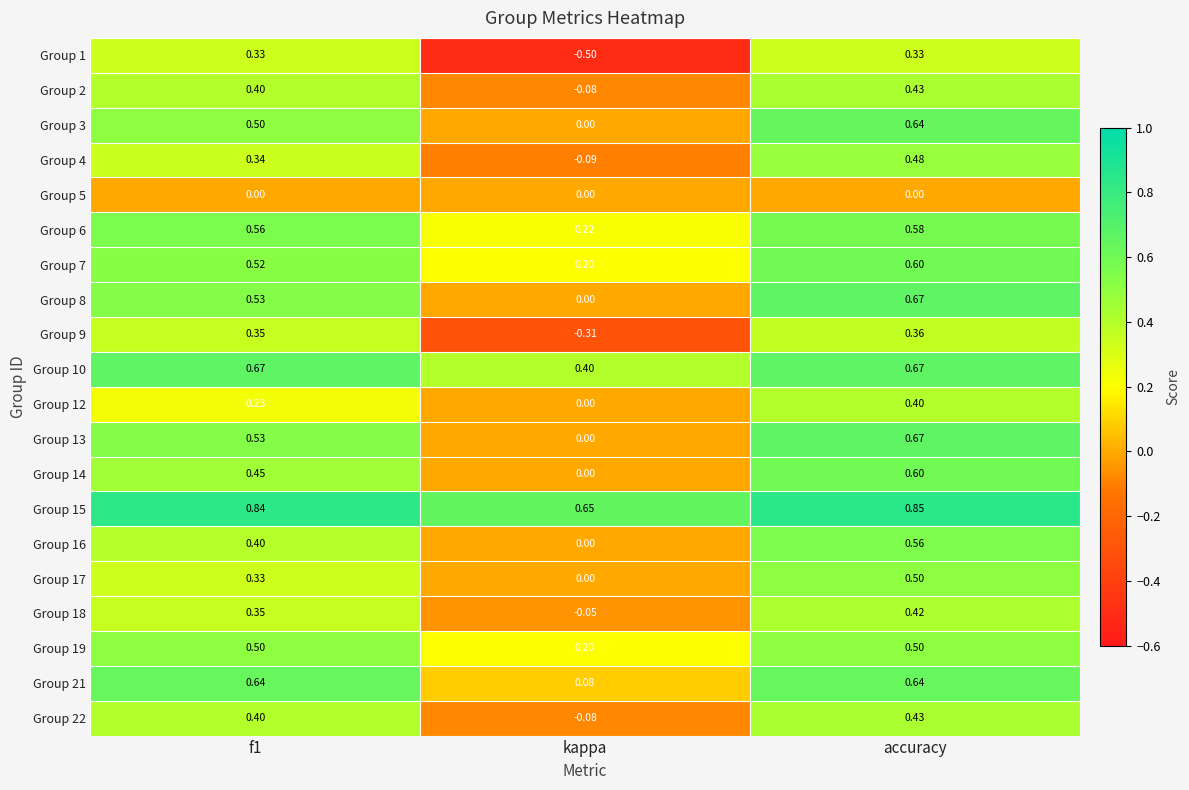

At which category is the sum across all series the highest?

accuracy